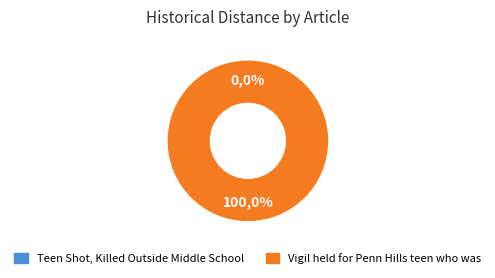

To the nearest percent, what percentage of the pie is Vigil held for Penn Hills teen who was?

100%